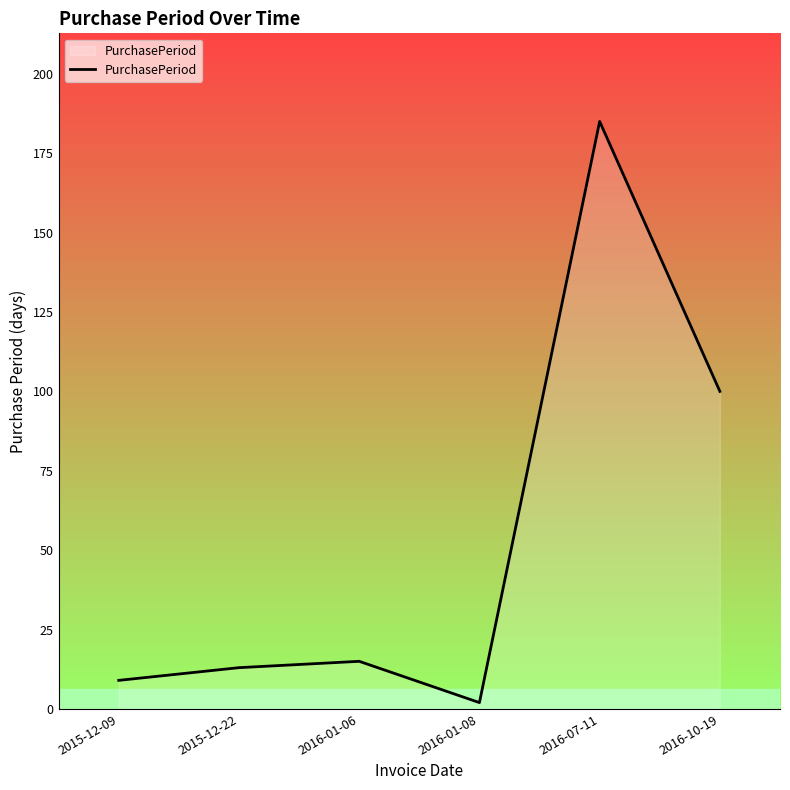

What is the change in value from 2015-12-22 to 2016-01-06?

+2